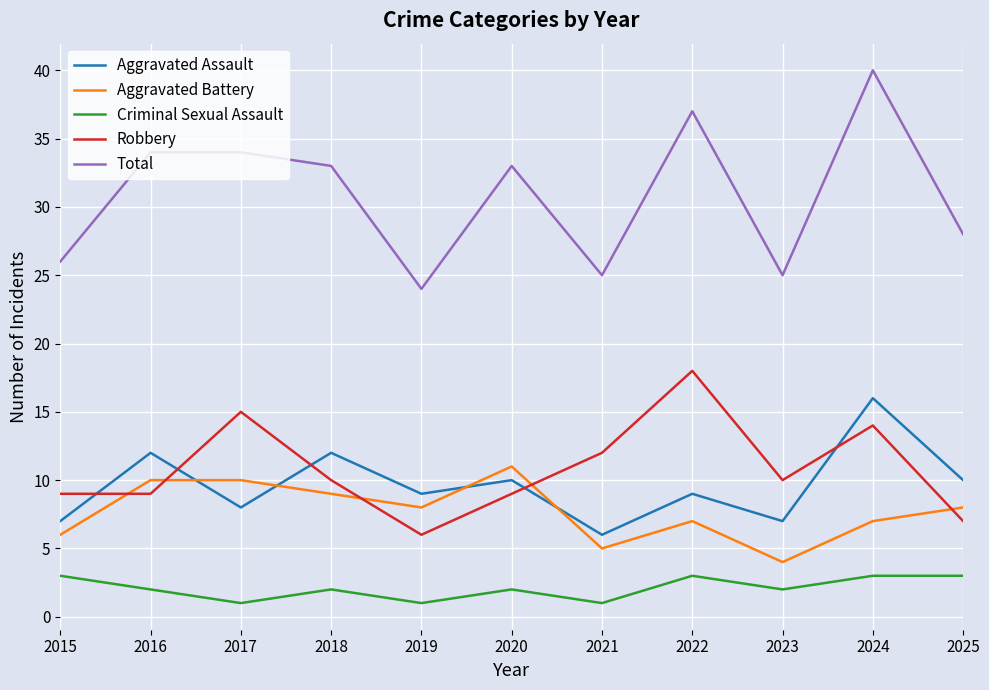

Is it true that Aggravated Battery equals 9 at 2018?

True